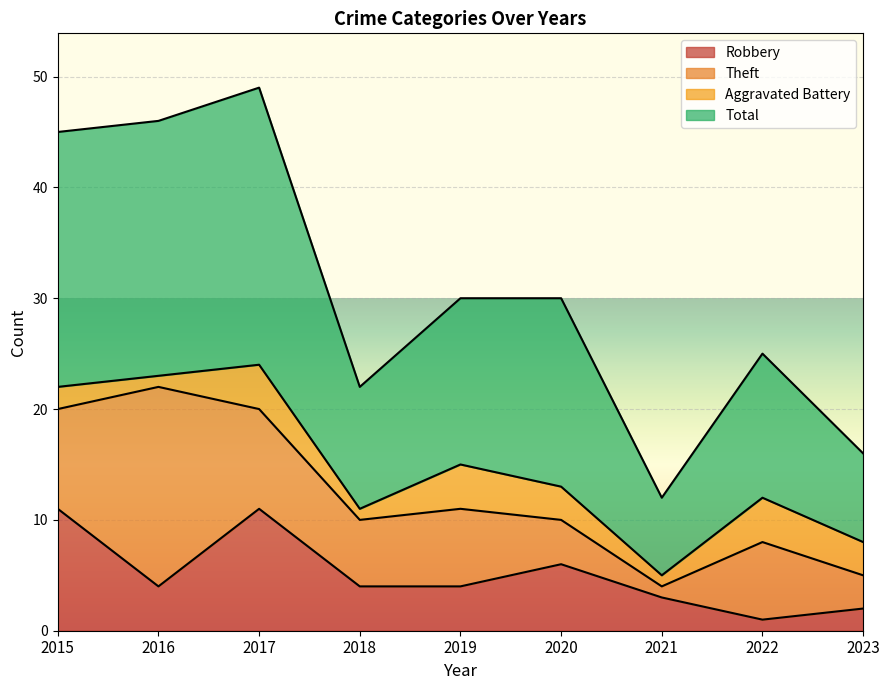

At which category is the sum across all series the highest?

2017